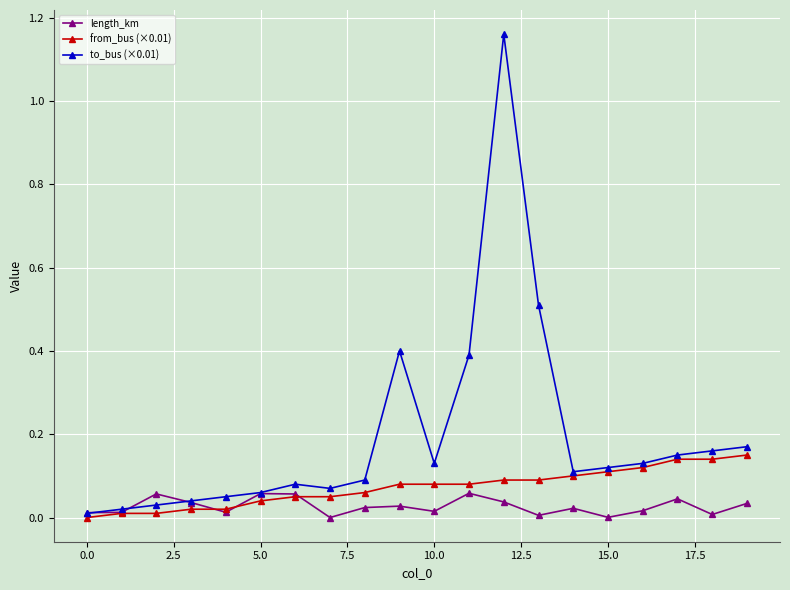

Which series has the largest total across all categories?

to_bus (×0.01)